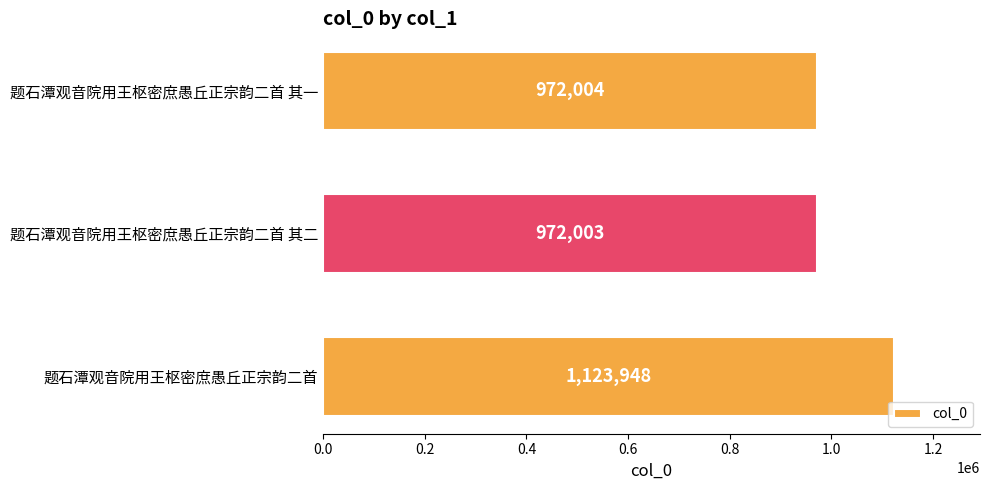

What is the difference between the maximum and minimum values?

151945